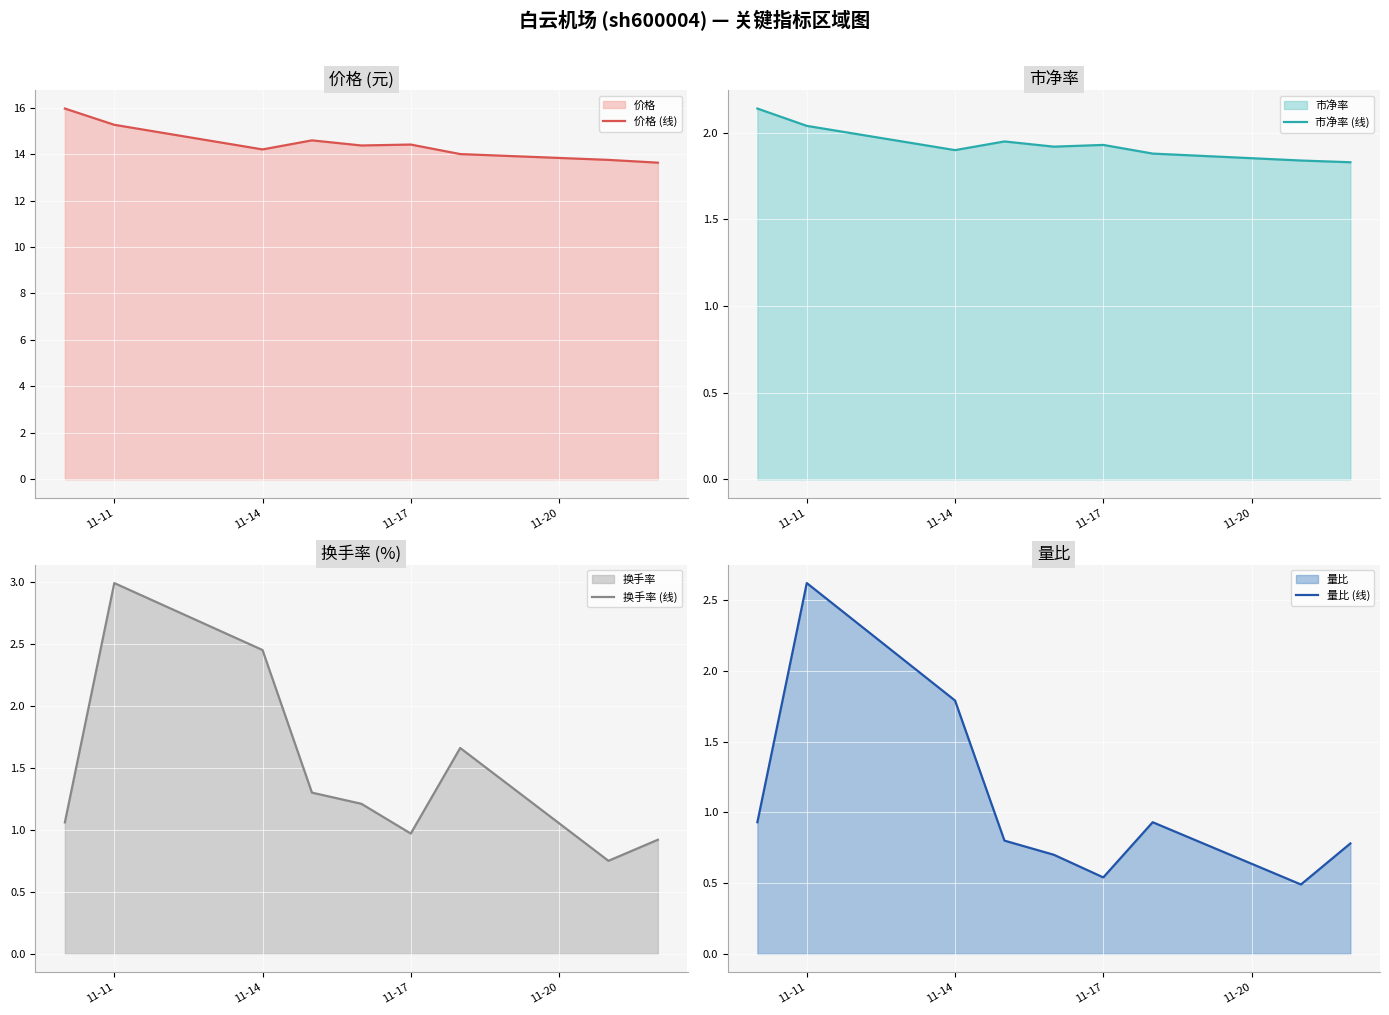

Count the number of categories in the chart.

9